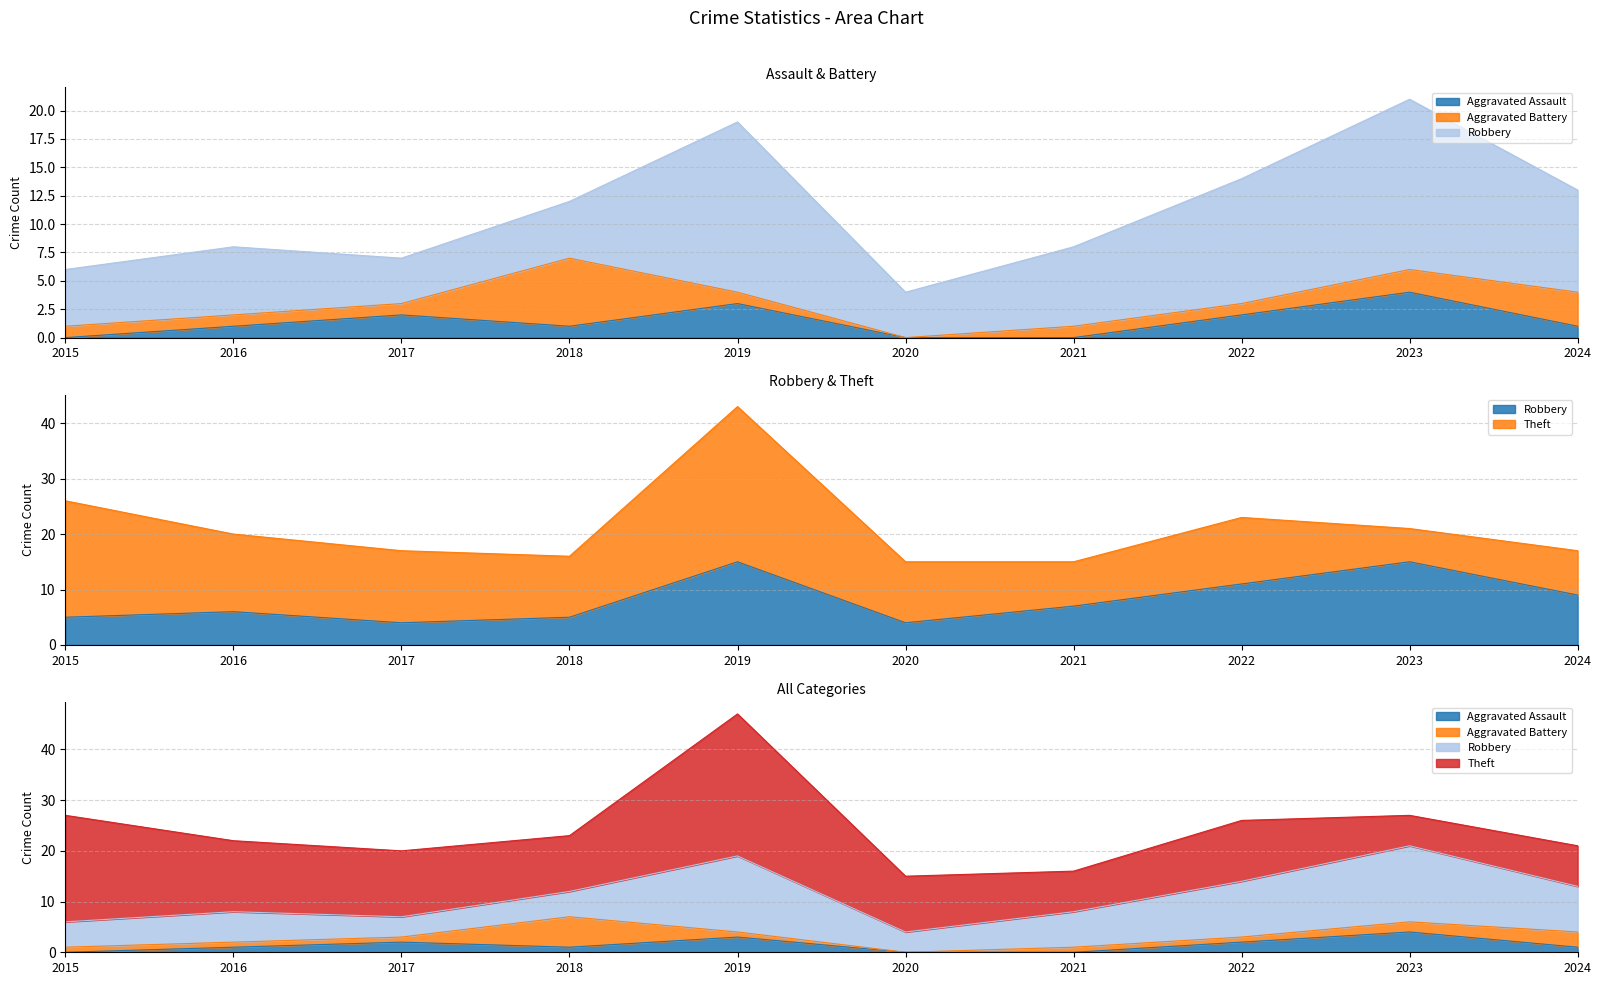

What is the maximum value for Robbery?

15